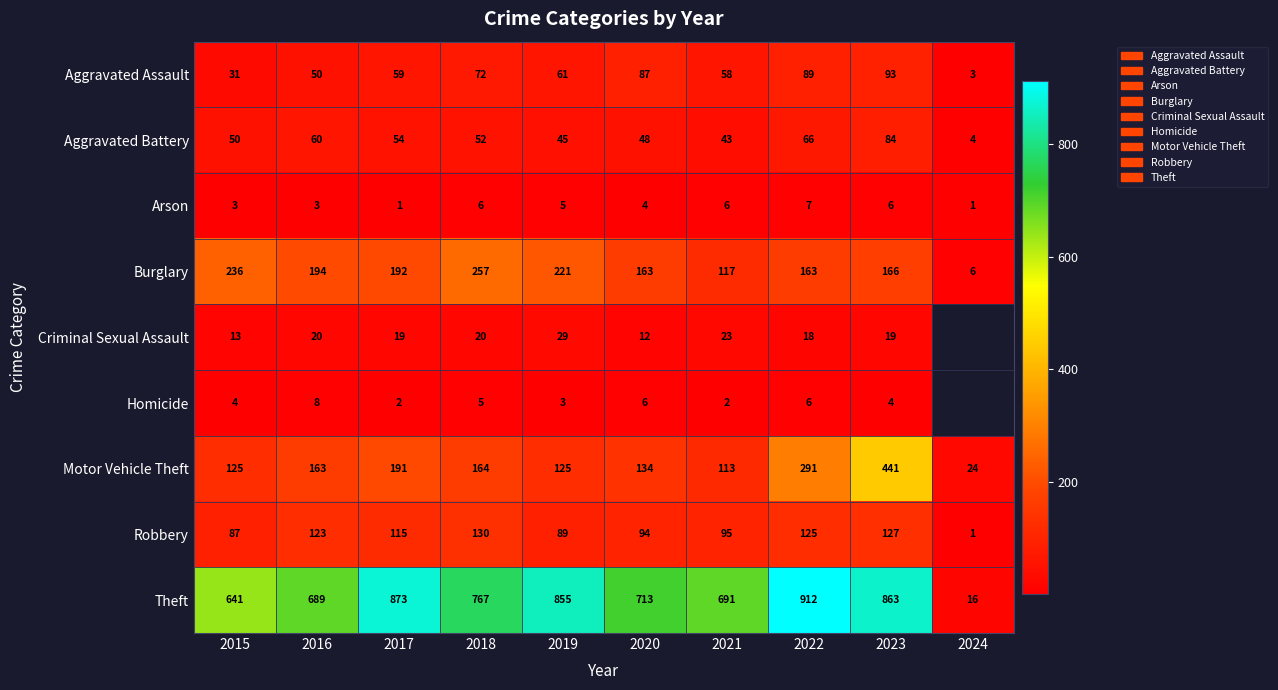

Is the value of Aggravated Assault at 2018 greater than the value of Burglary at 2020?

No